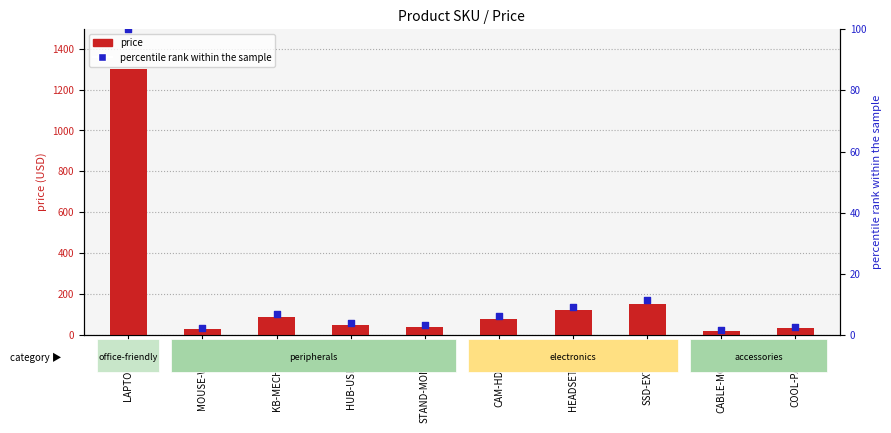

Which series has the widest spread of Y values?

price